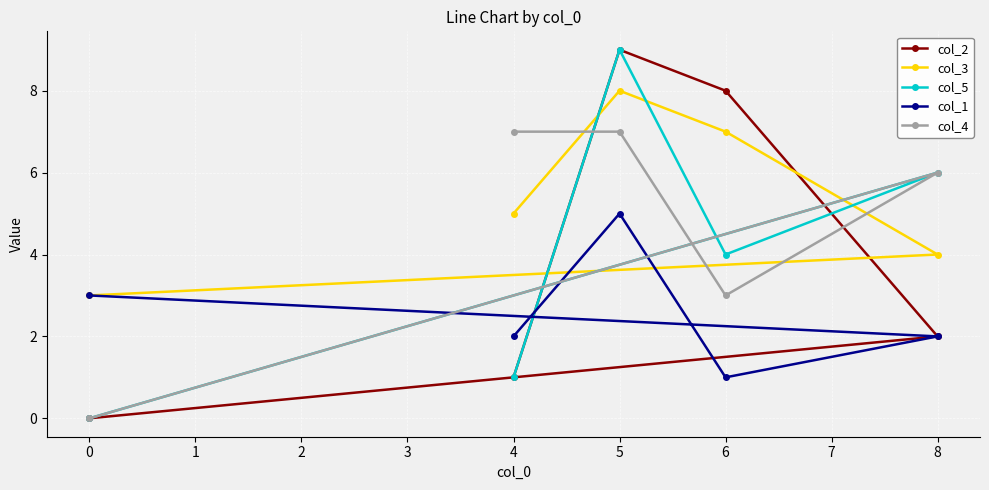

How many lines are shown in the chart?

5